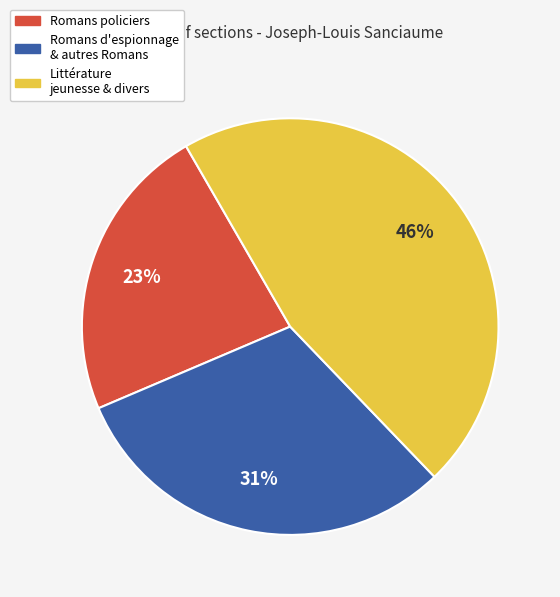

Is the sum of Littérature jeunesse & divers and Romans d'espionnage & autres Romans greater than half?

Yes